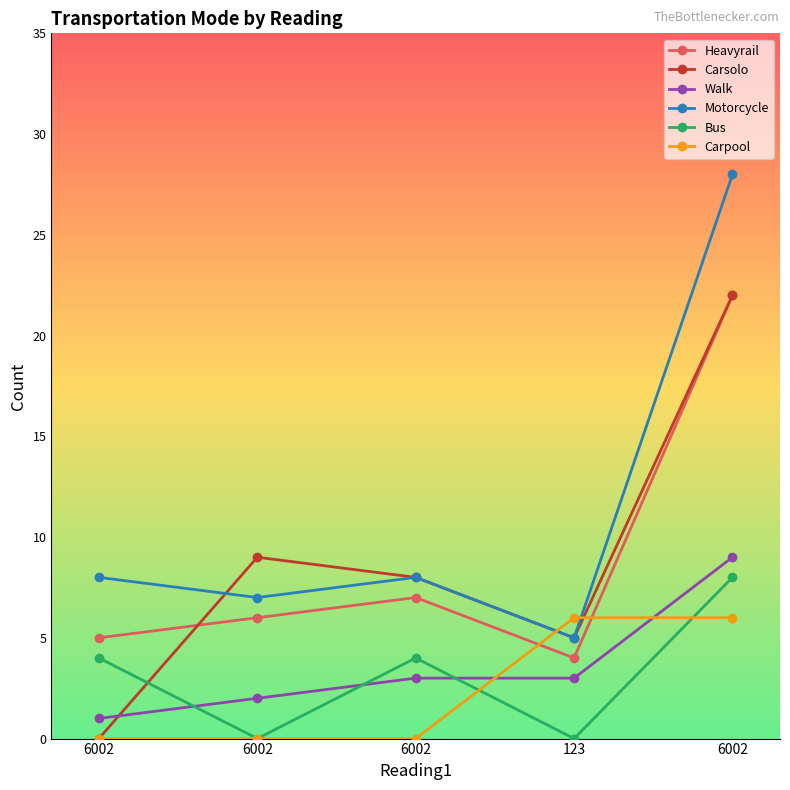

Which series has the widest spread of values?

Motorcycle